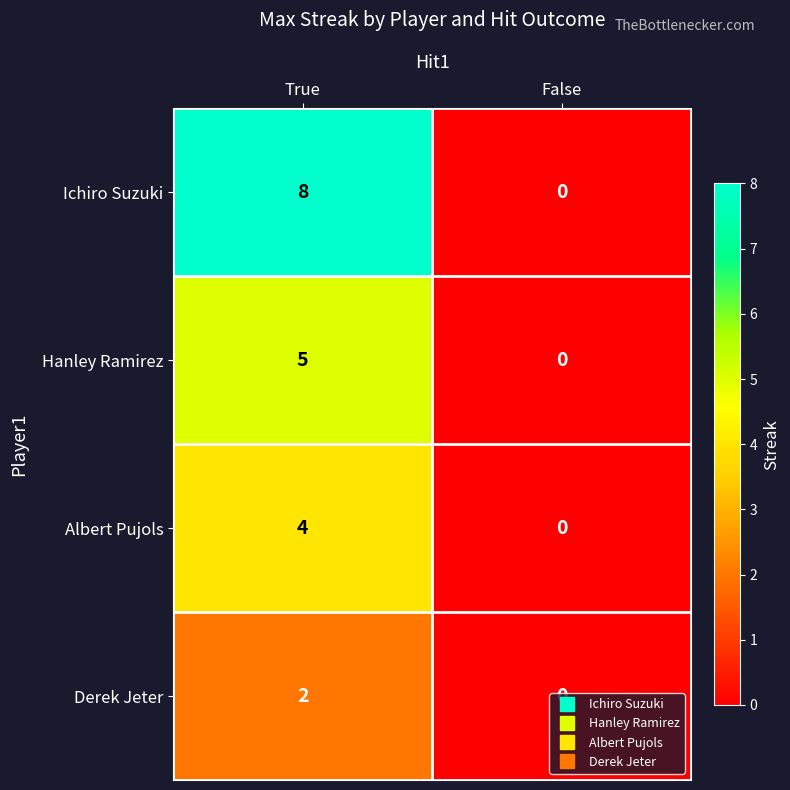

List the series in order of their overall mean, highest first.

Ichiro Suzuki, Hanley Ramirez, Albert Pujols, Derek Jeter